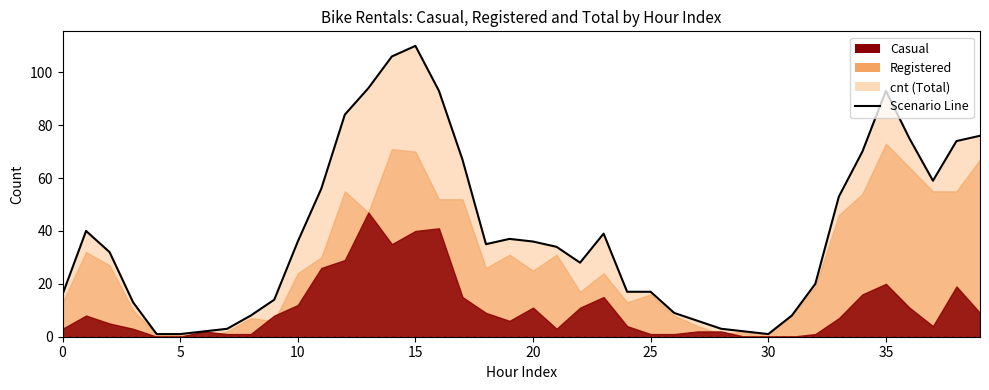

What is the difference between the values at 30 and 32?

18